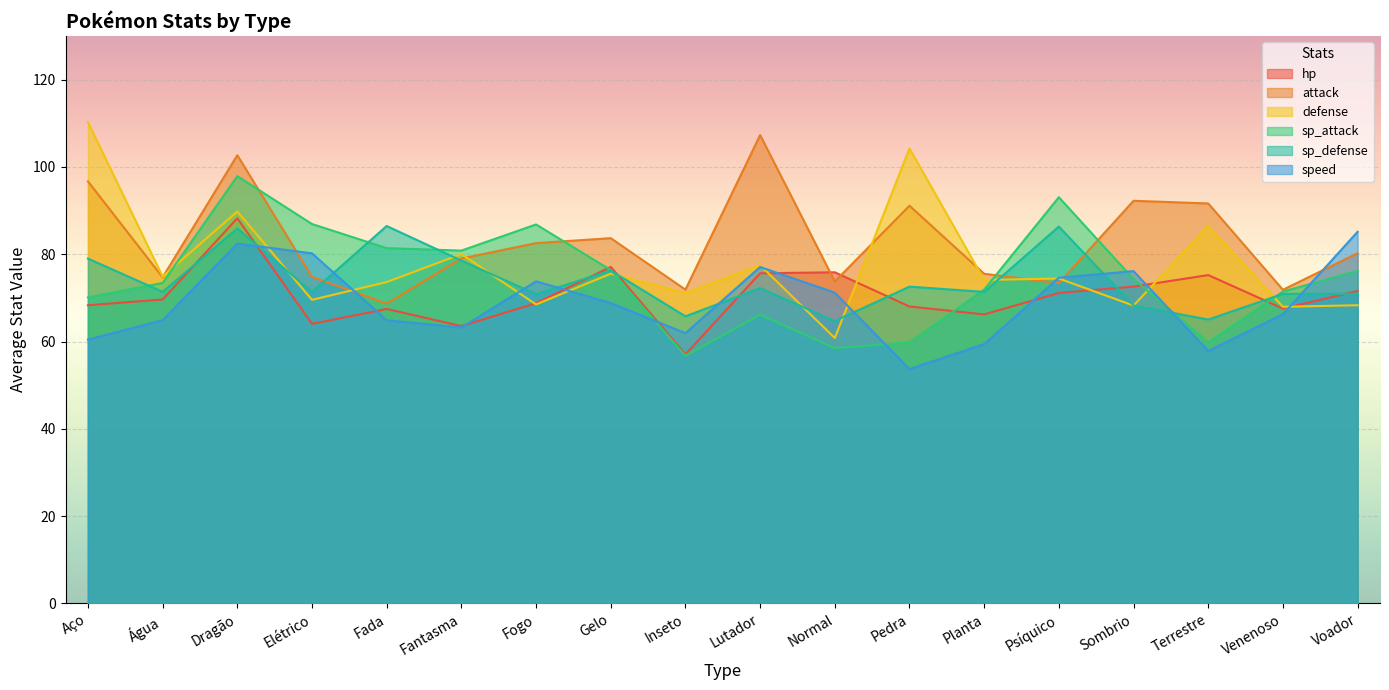

Which series has the largest total across all categories?

attack